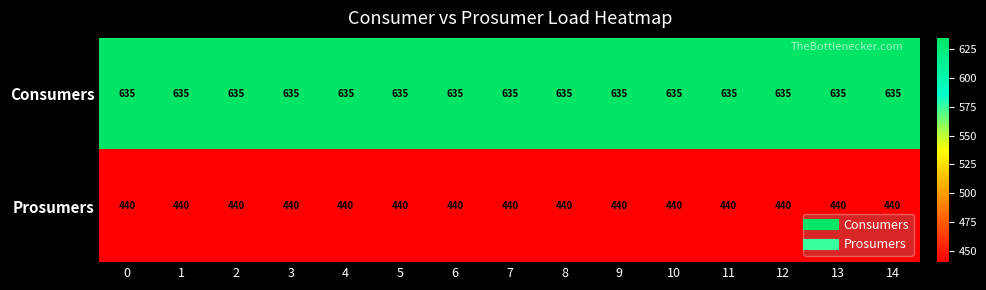

The Prosumers series shows 173 at 14. True or false?

False